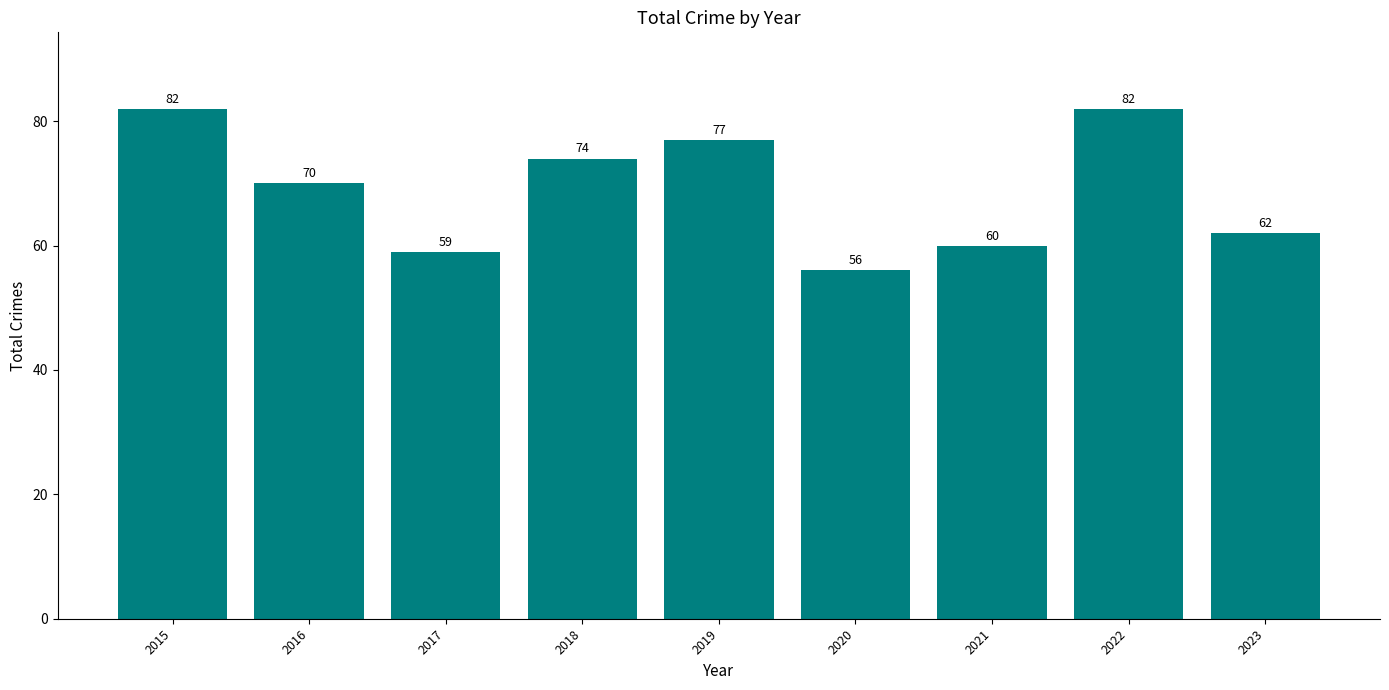

What is the average value?

69